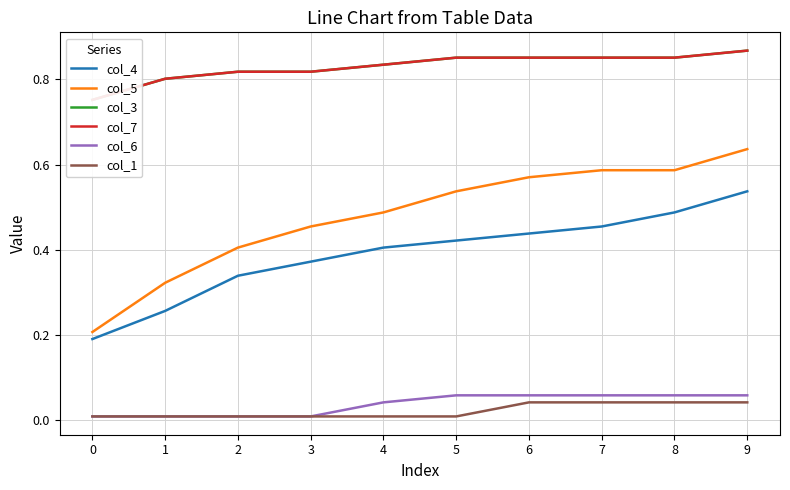

Reading left to right, list all the values displayed in this chart.

col_4: 0=0.2	1=0.3	2=0.3	3=0.4	4=0.4	5=0.4	6=0.4	7=0.5	8=0.5	9=0.5
col_5: 0=0.2	1=0.3	2=0.4	3=0.5	4=0.5	5=0.5	6=0.6	7=0.6	8=0.6	9=0.6
col_3: 0=0.8	1=0.8	2=0.8	3=0.8	4=0.8	5=0.9	6=0.9	7=0.9	8=0.9	9=0.9
col_7: 0=0.8	1=0.8	2=0.8	3=0.8	4=0.8	5=0.9	6=0.9	7=0.9	8=0.9	9=0.9
col_6: 0=0.0	1=0.0	2=0.0	3=0.0	4=0.0	5=0.1	6=0.1	7=0.1	8=0.1	9=0.1
col_1: 0=0.0	1=0.0	2=0.0	3=0.0	4=0.0	5=0.0	6=0.0	7=0.0	8=0.0	9=0.0